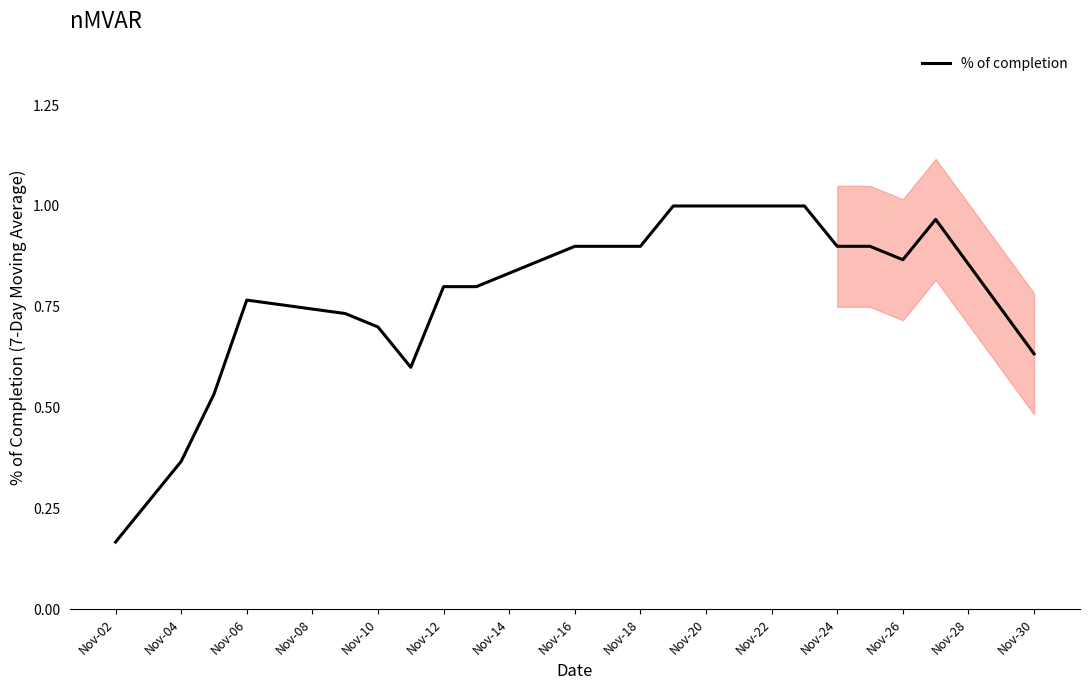

What is the average value?

0.7